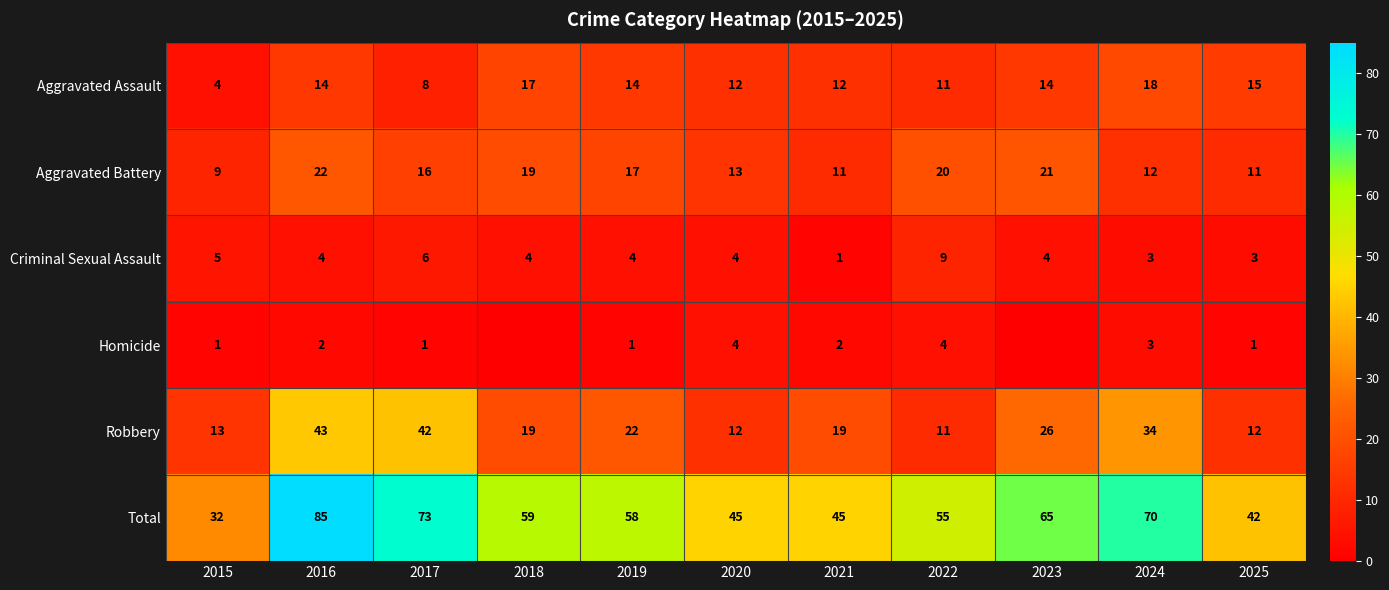

At which label does Aggravated Battery first exceed 16?

2016